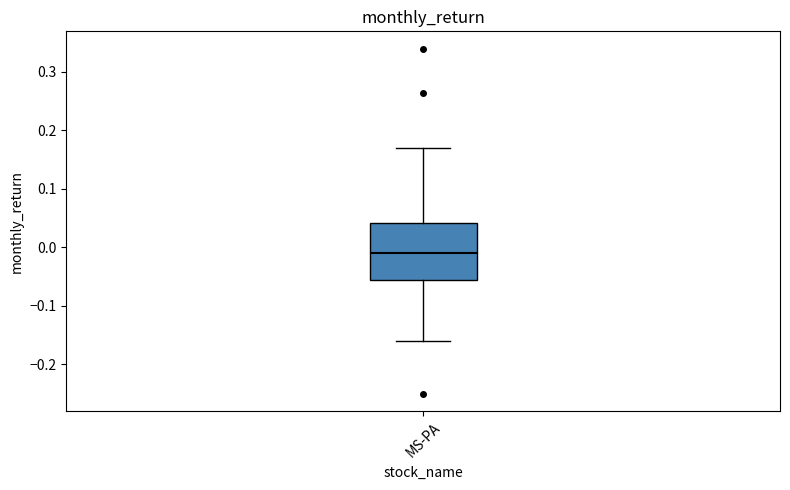

Read this box plot against the y-axis: the position of the median line, the range covered by the box, and the ends of both whiskers. The values are not printed on the chart, so give them approximately, as read against the axis.

median -0.01, box -0.06 to 0.04, whiskers -0.16 to 0.17